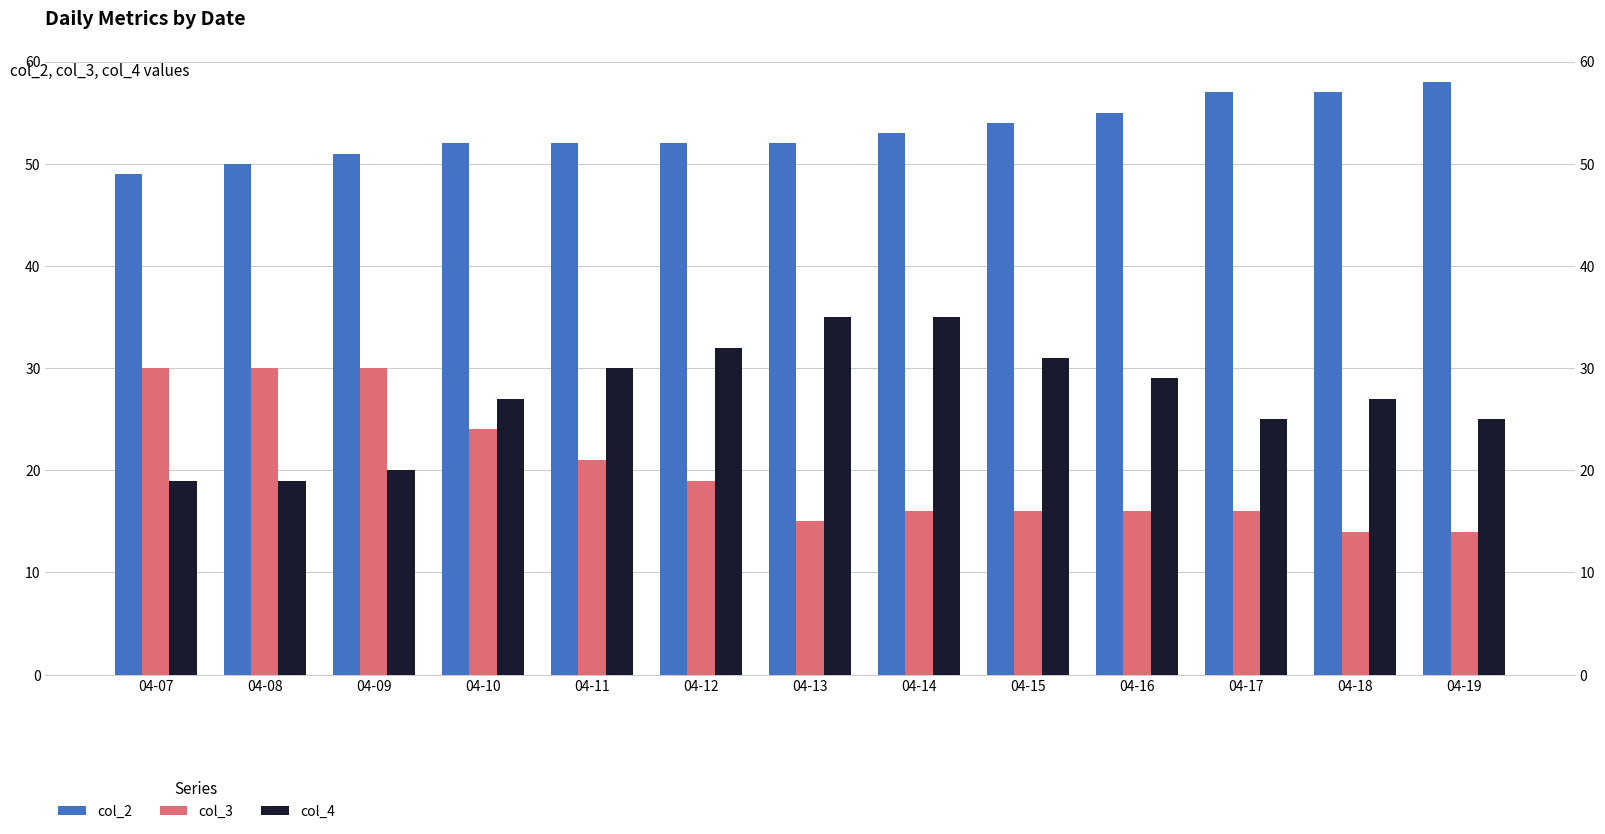

At which label does col_2 first exceed 52?

04-14